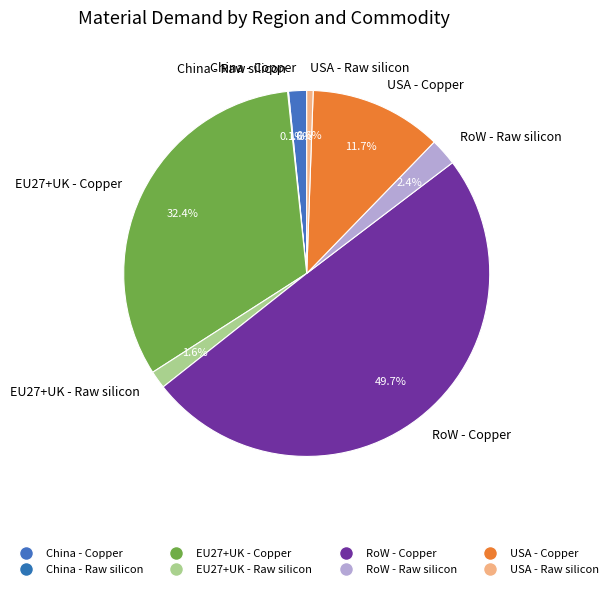

Combined, what portion of the pie is EU27+UK - Raw silicon and China - Copper?

3.2%